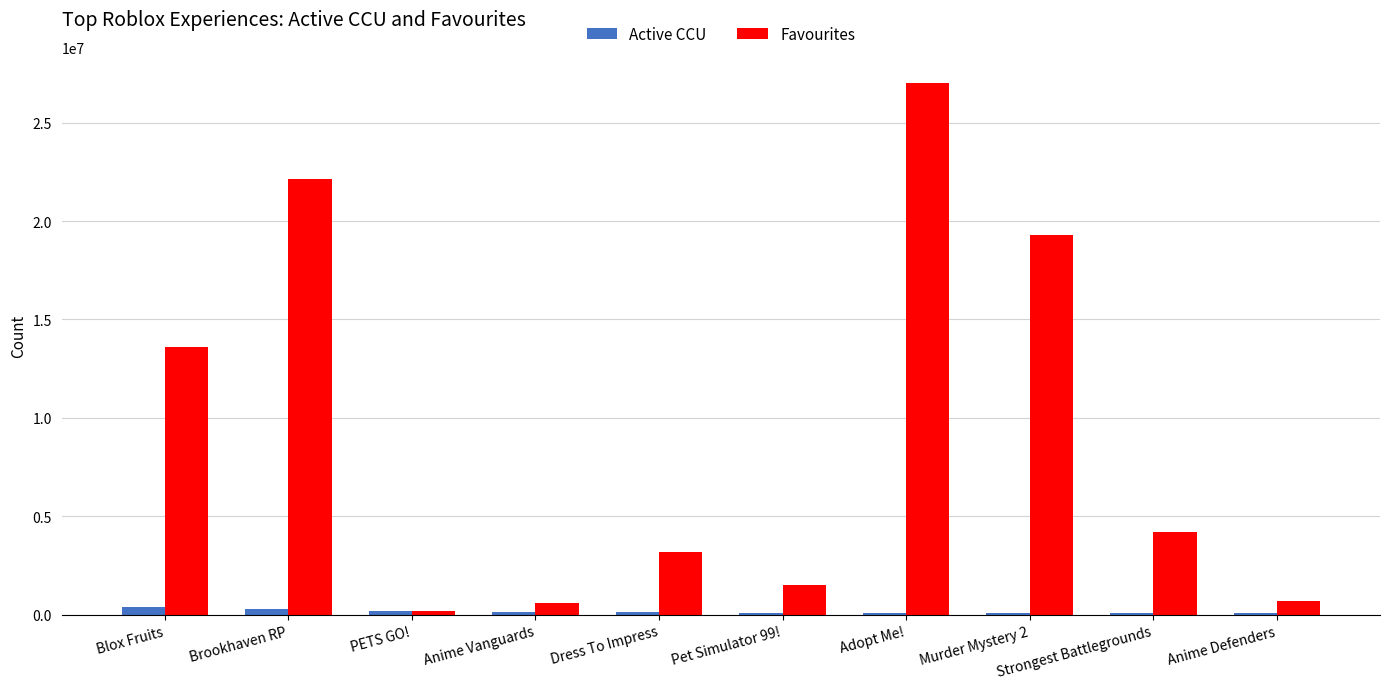

What is the average value of the Favourites series?

9237207